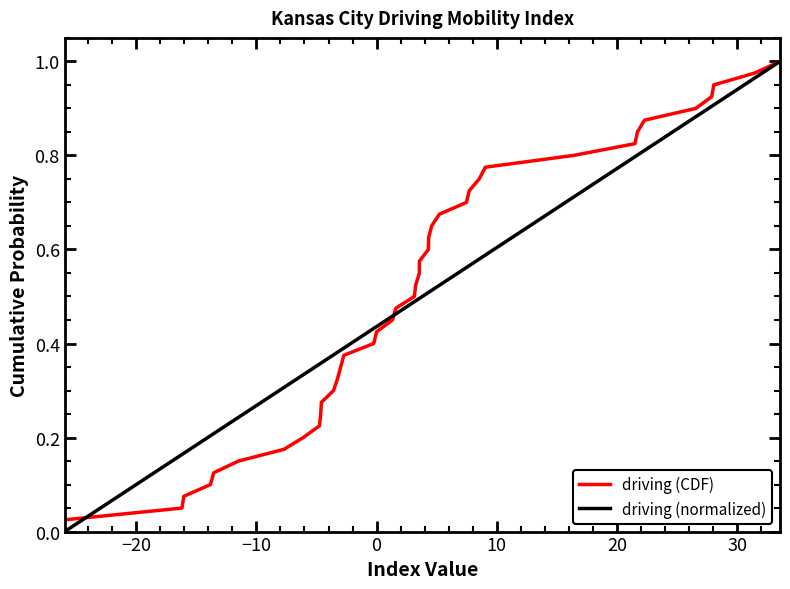

What is the value of the driving (normalized) point at the 13th from the left?

0.4